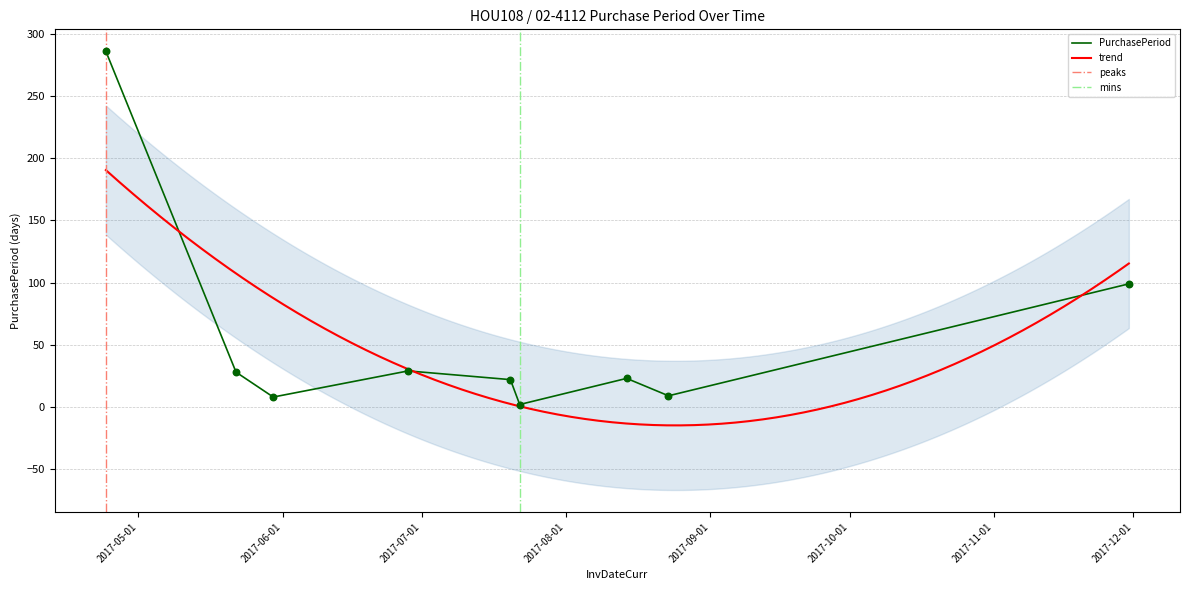

What is the change in value from 2017-04-24 to 2017-05-30?

-278